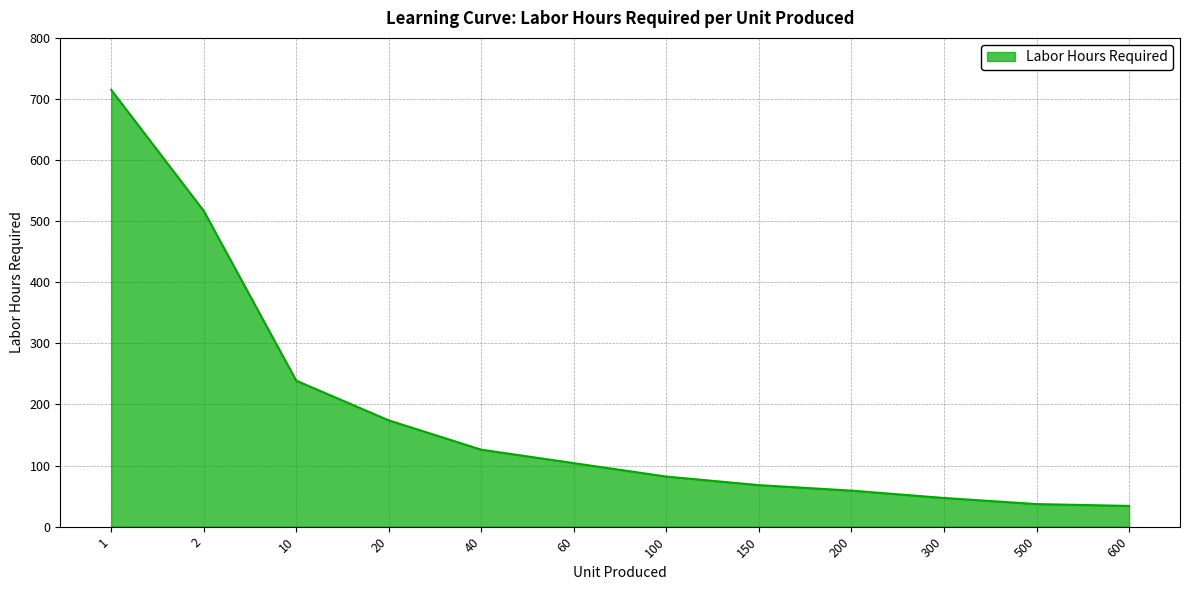

Does the chart display data point markers on the line(s)?

No